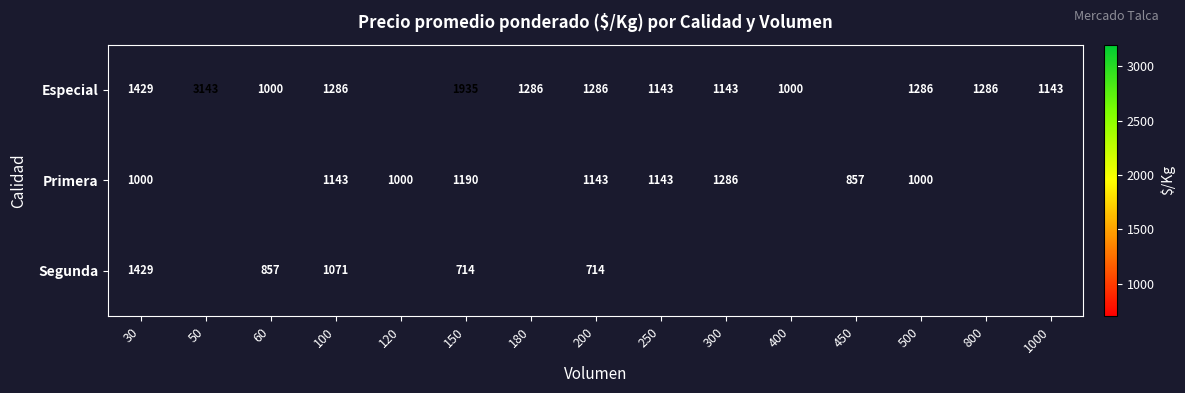

At 200, list the series in order from smallest to largest.

Segunda, Primera, Especial